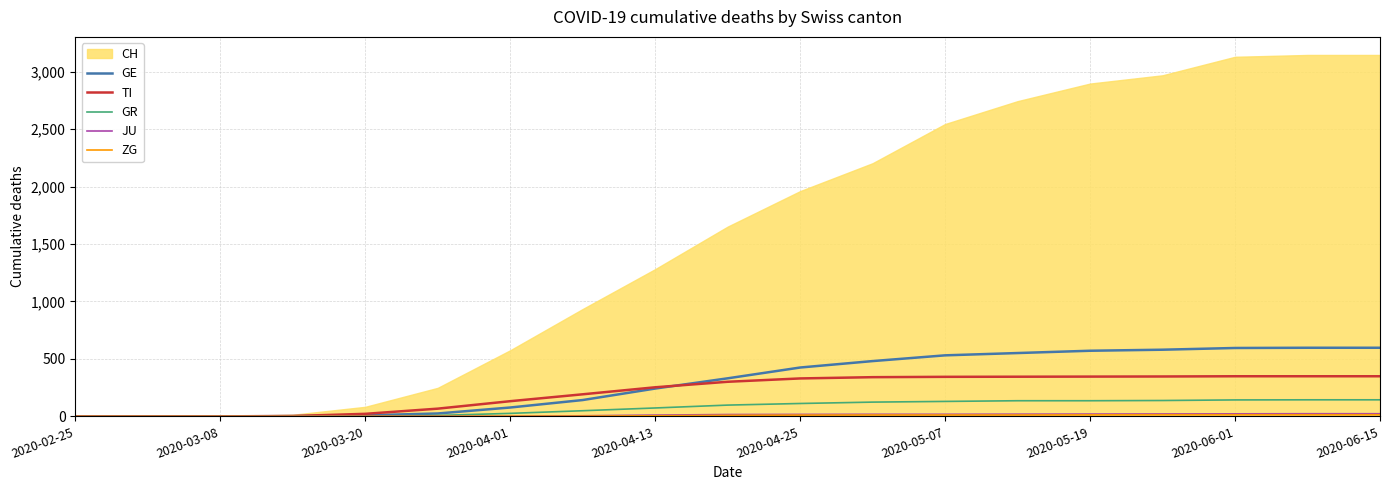

The value of GE at 2020-03-08 is 0. True or false?

True